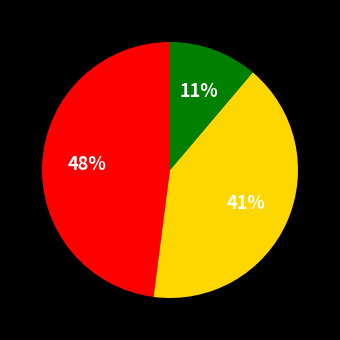

Is there a majority slice in this chart?

No